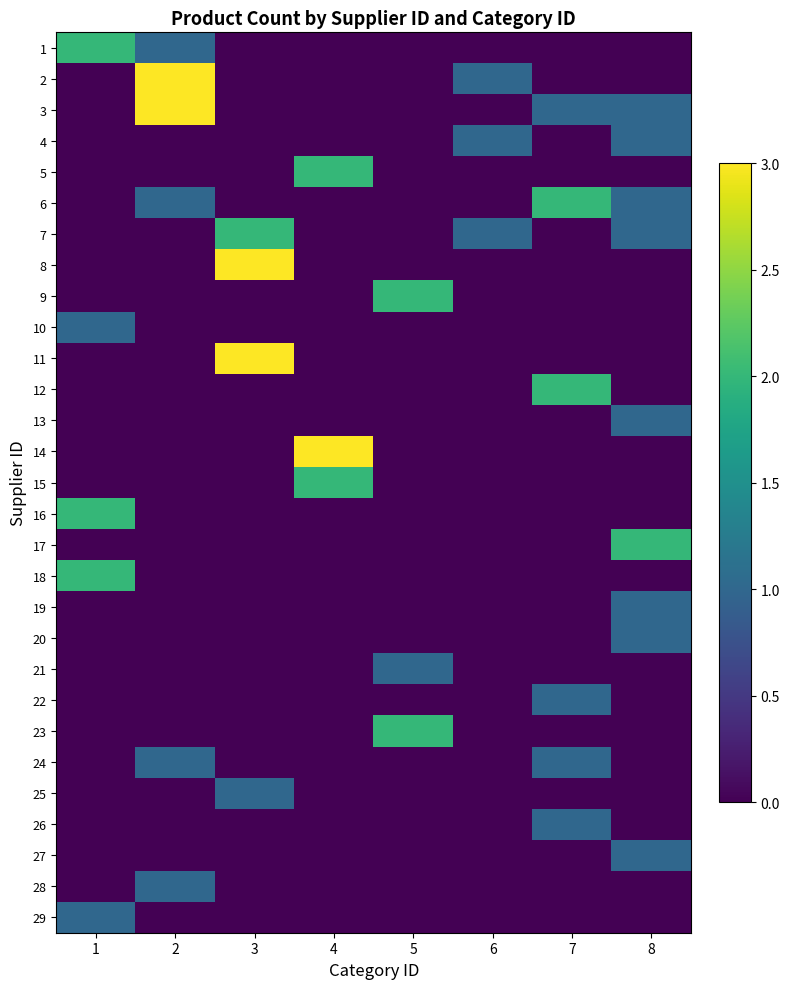

Reading left to right, extract all data points from this chart.

1: 1=2	2=1	3=0	4=0	5=0	6=0	7=0	8=0
2: 1=0	2=3	3=0	4=0	5=0	6=1	7=0	8=0
3: 1=0	2=3	3=0	4=0	5=0	6=0	7=1	8=1
4: 1=0	2=0	3=0	4=0	5=0	6=1	7=0	8=1
5: 1=0	2=0	3=0	4=2	5=0	6=0	7=0	8=0
6: 1=0	2=1	3=0	4=0	5=0	6=0	7=2	8=1
7: 1=0	2=0	3=2	4=0	5=0	6=1	7=0	8=1
8: 1=0	2=0	3=3	4=0	5=0	6=0	7=0	8=0
9: 1=0	2=0	3=0	4=0	5=2	6=0	7=0	8=0
10: 1=1	2=0	3=0	4=0	5=0	6=0	7=0	8=0
11: 1=0	2=0	3=3	4=0	5=0	6=0	7=0	8=0
12: 1=0	2=0	3=0	4=0	5=0	6=0	7=2	8=0
13: 1=0	2=0	3=0	4=0	5=0	6=0	7=0	8=1
14: 1=0	2=0	3=0	4=3	5=0	6=0	7=0	8=0
15: 1=0	2=0	3=0	4=2	5=0	6=0	7=0	8=0
16: 1=2	2=0	3=0	4=0	5=0	6=0	7=0	8=0
17: 1=0	2=0	3=0	4=0	5=0	6=0	7=0	8=2
18: 1=2	2=0	3=0	4=0	5=0	6=0	7=0	8=0
19: 1=0	2=0	3=0	4=0	5=0	6=0	7=0	8=1
20: 1=0	2=0	3=0	4=0	5=0	6=0	7=0	8=1
21: 1=0	2=0	3=0	4=0	5=1	6=0	7=0	8=0
22: 1=0	2=0	3=0	4=0	5=0	6=0	7=1	8=0
23: 1=0	2=0	3=0	4=0	5=2	6=0	7=0	8=0
24: 1=0	2=1	3=0	4=0	5=0	6=0	7=1	8=0
25: 1=0	2=0	3=1	4=0	5=0	6=0	7=0	8=0
26: 1=0	2=0	3=0	4=0	5=0	6=0	7=1	8=0
27: 1=0	2=0	3=0	4=0	5=0	6=0	7=0	8=1
28: 1=0	2=1	3=0	4=0	5=0	6=0	7=0	8=0
29: 1=1	2=0	3=0	4=0	5=0	6=0	7=0	8=0